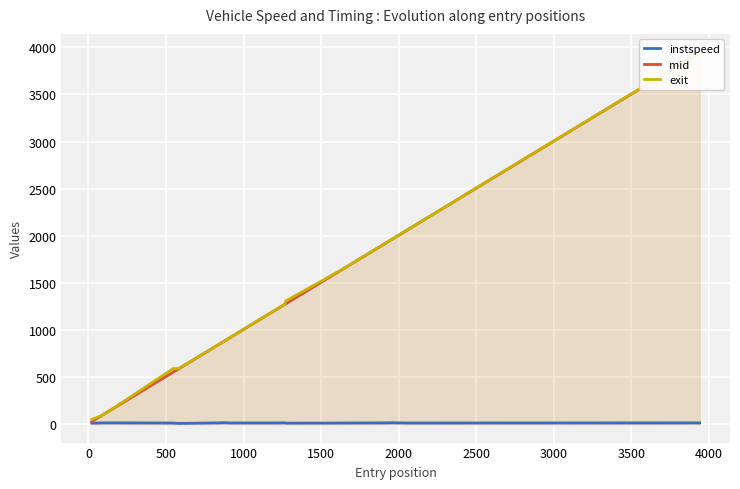

What is the sum of all mid values?

26196.7